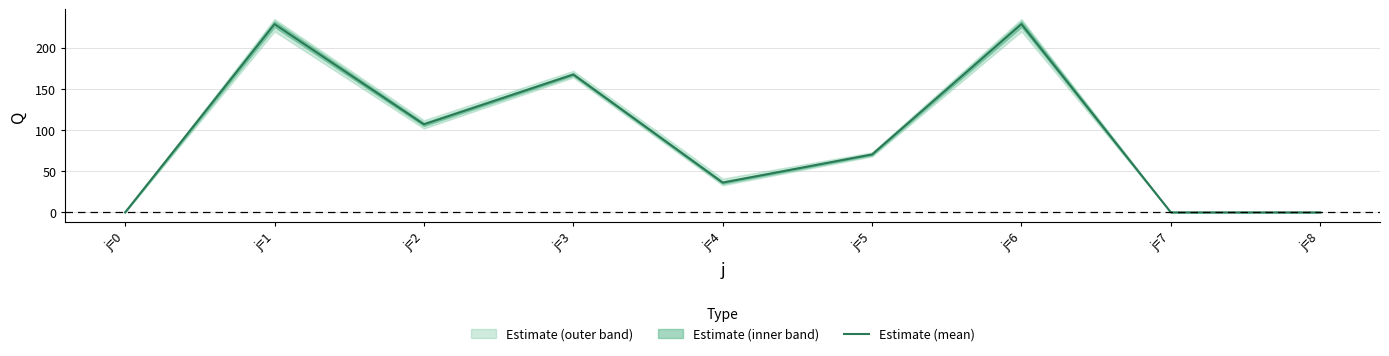

Which has a higher value, j=1 or j=7?

j=1